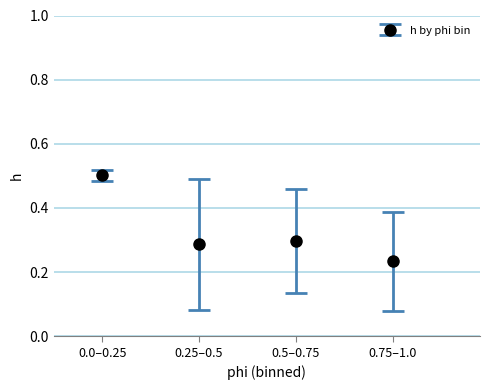

What is the greatest value displayed?

0.5